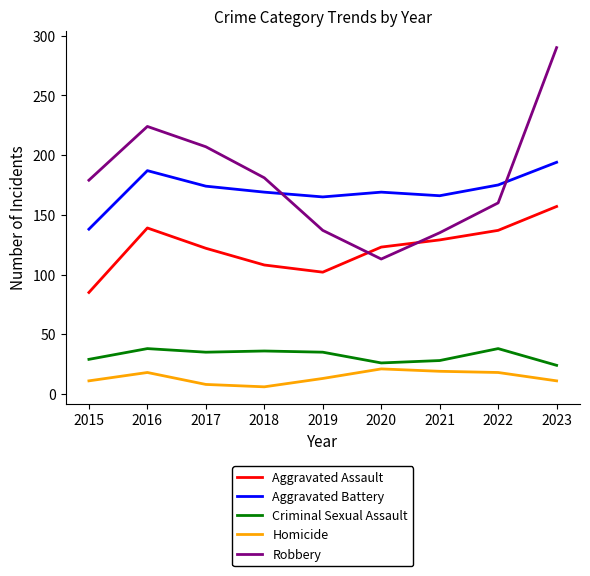

What is the smallest value displayed?

6